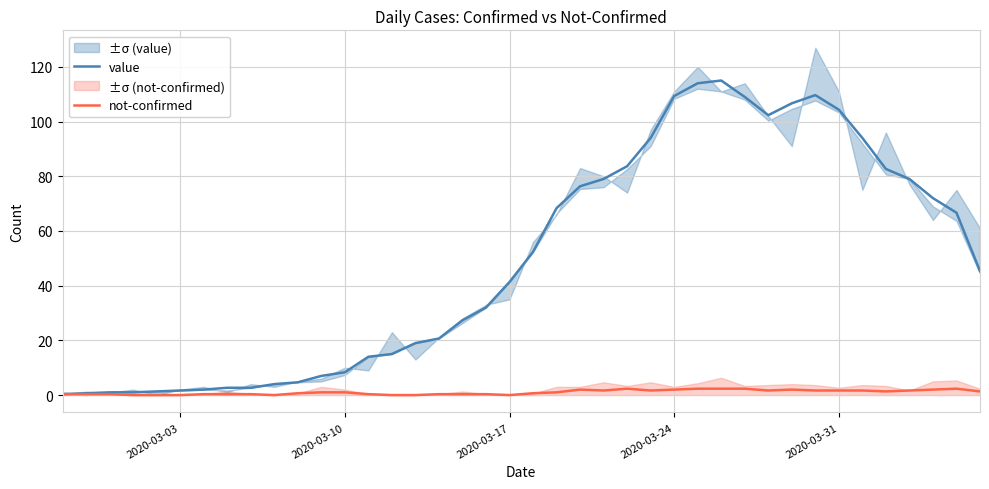

Is it true that value equals 1.7 at 2020-03-03?

True